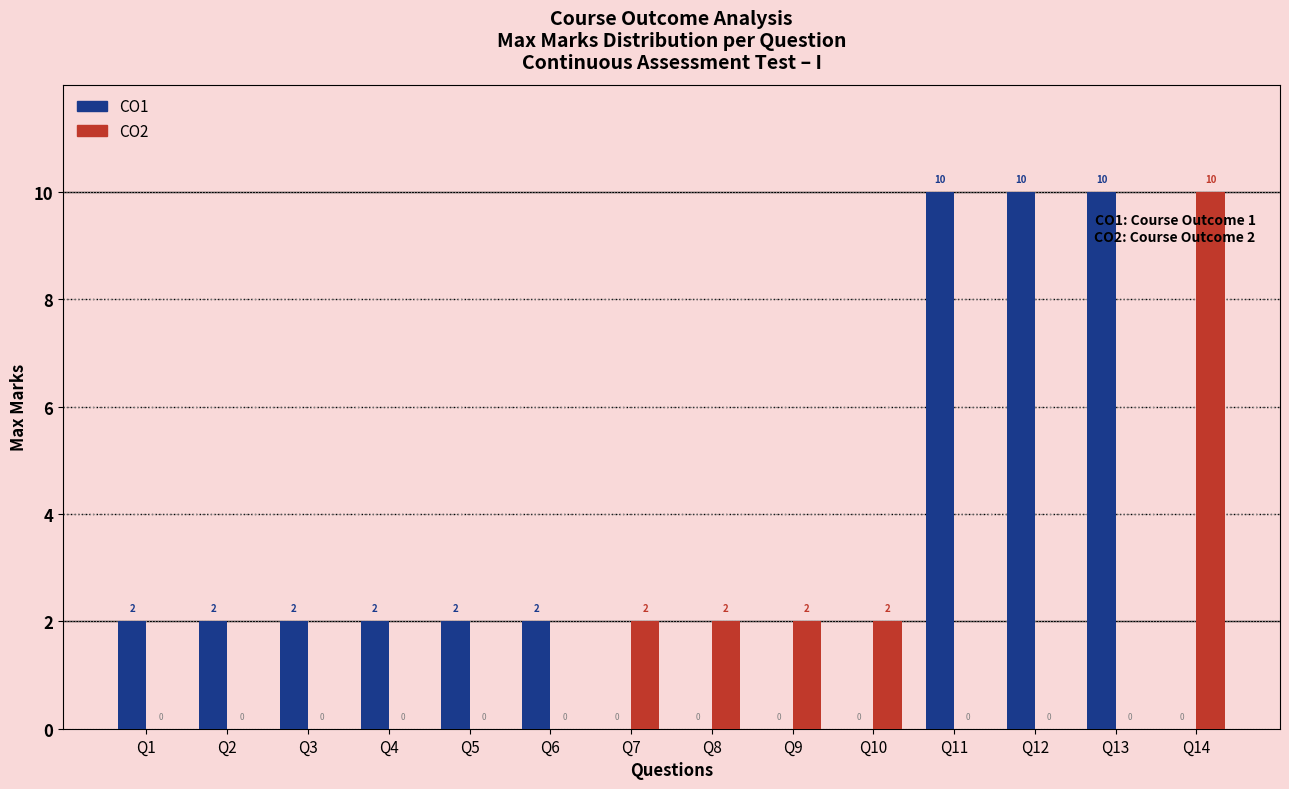

Reading left to right, transcribe all the data shown in this chart.

CO1: 2	2	2	2	2	2	0	0	0	0	10	10	10	0
CO2: 0	0	0	0	0	0	2	2	2	2	0	0	0	10